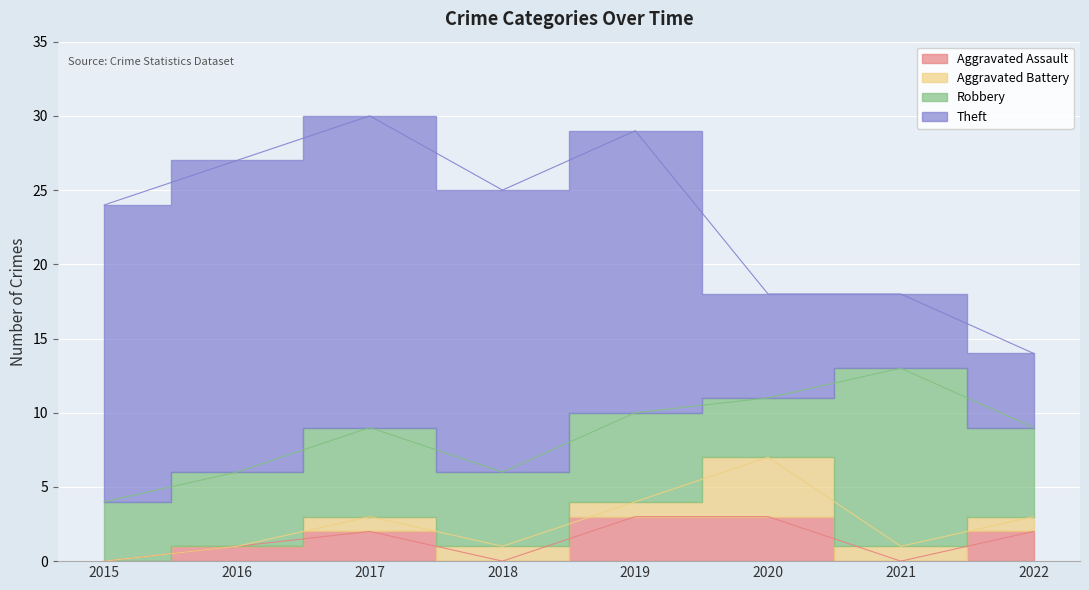

What are all the series names shown in the legend?

Aggravated Assault, Aggravated Battery, Robbery, Theft